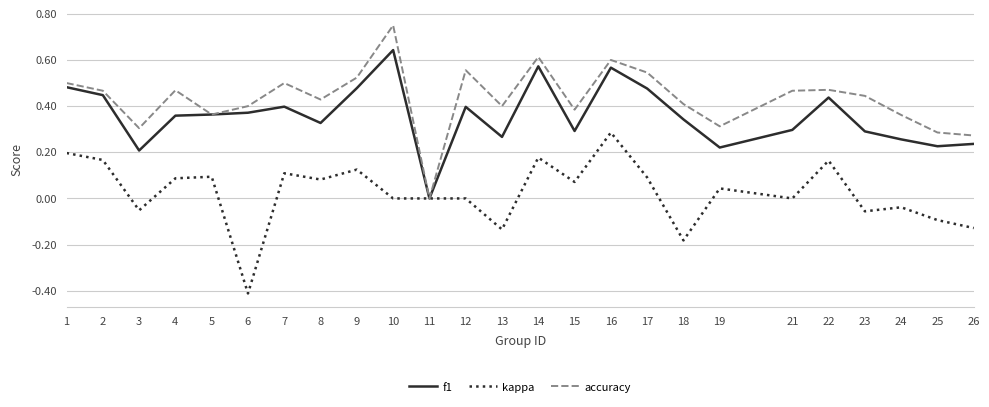

How many interior local valleys does the accuracy series have?

7